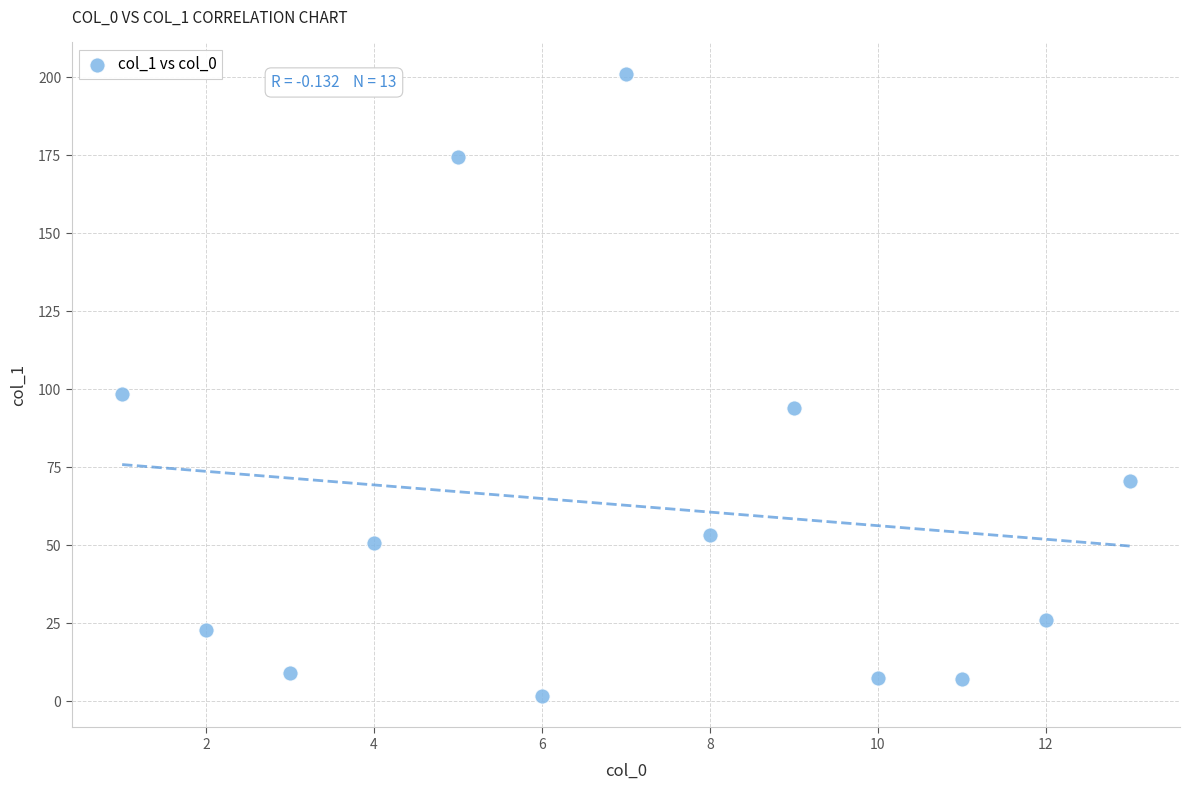

What is the range of Y values (max minus min)?

199.7